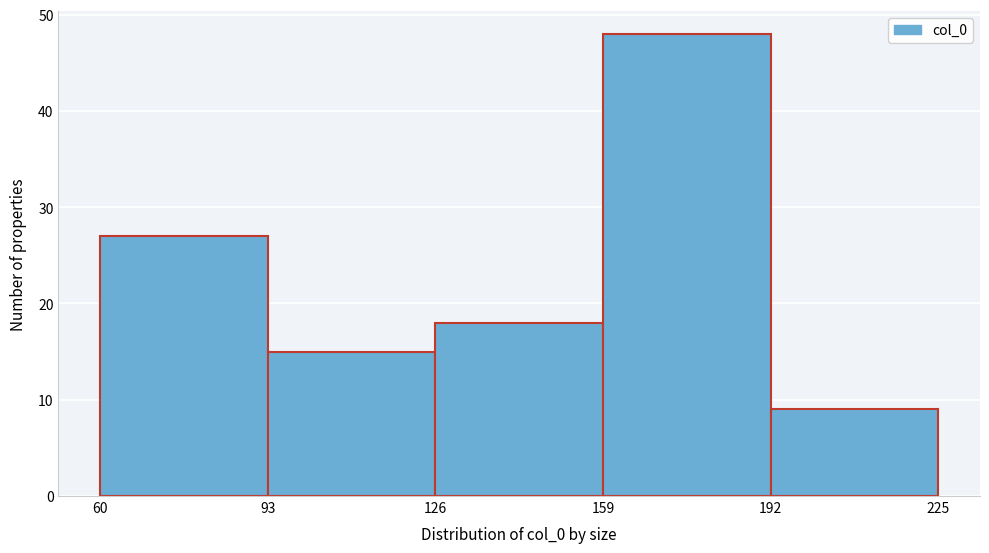

Reading left to right, list every bar in this chart as the range it spans on the x-axis followed by its height. The values are not printed on the chart, so give them approximately, as read against the axis.

60 to 93: 27
93 to 126: 15
126 to 159: 18
159 to 192: 48
192 to 225: 9